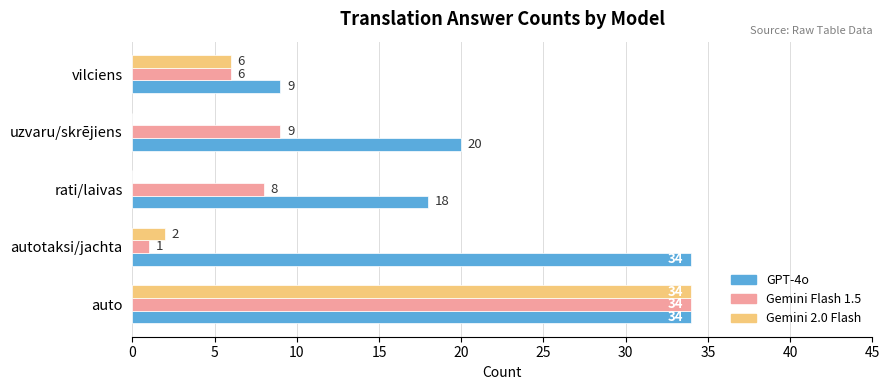

Is the value of Gemini 2.0 Flash at auto greater than the value of GPT-4o at uzvaru/skrējiens?

Yes